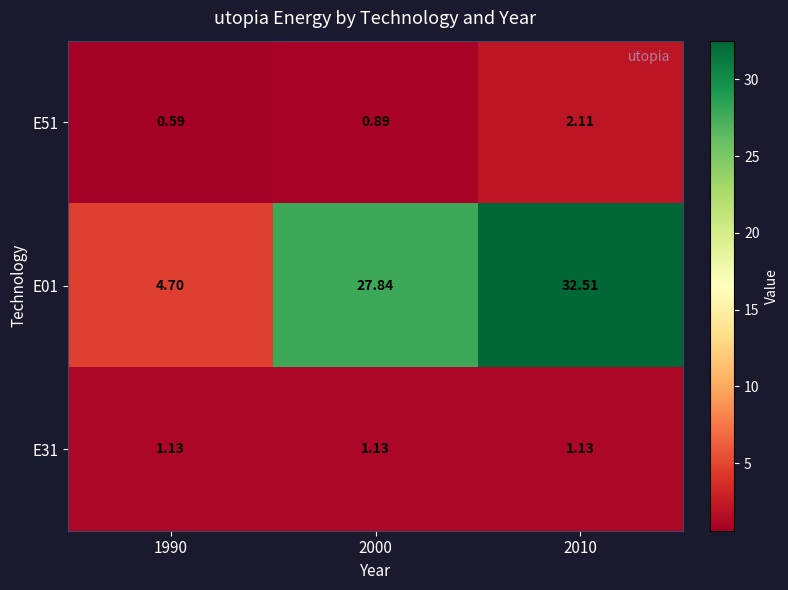

Between 1990 and 2000, which series saw the biggest shift?

E01